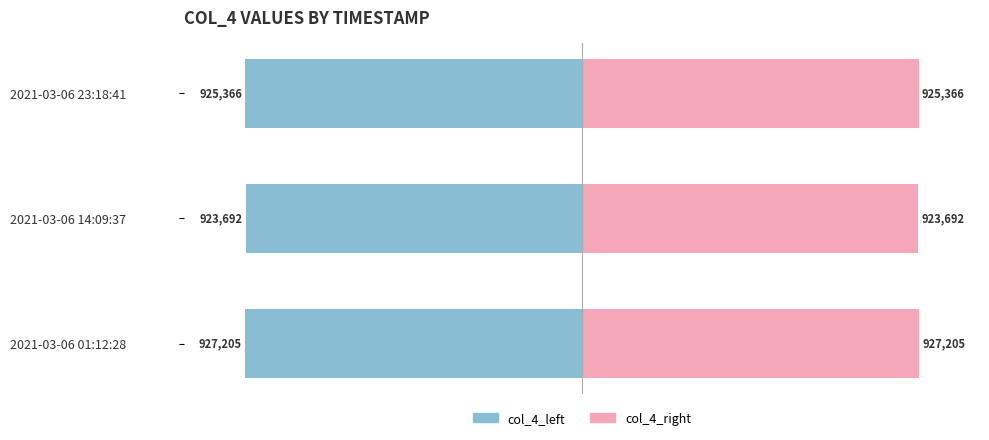

List the series in order of their peak value, highest first.

col_4_right, col_4_left